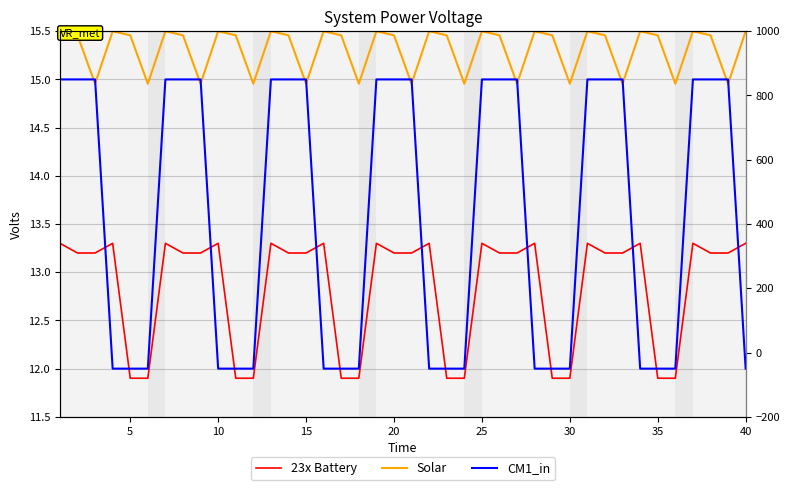

The CM1_in series shows 15.9 at 22. True or false?

False